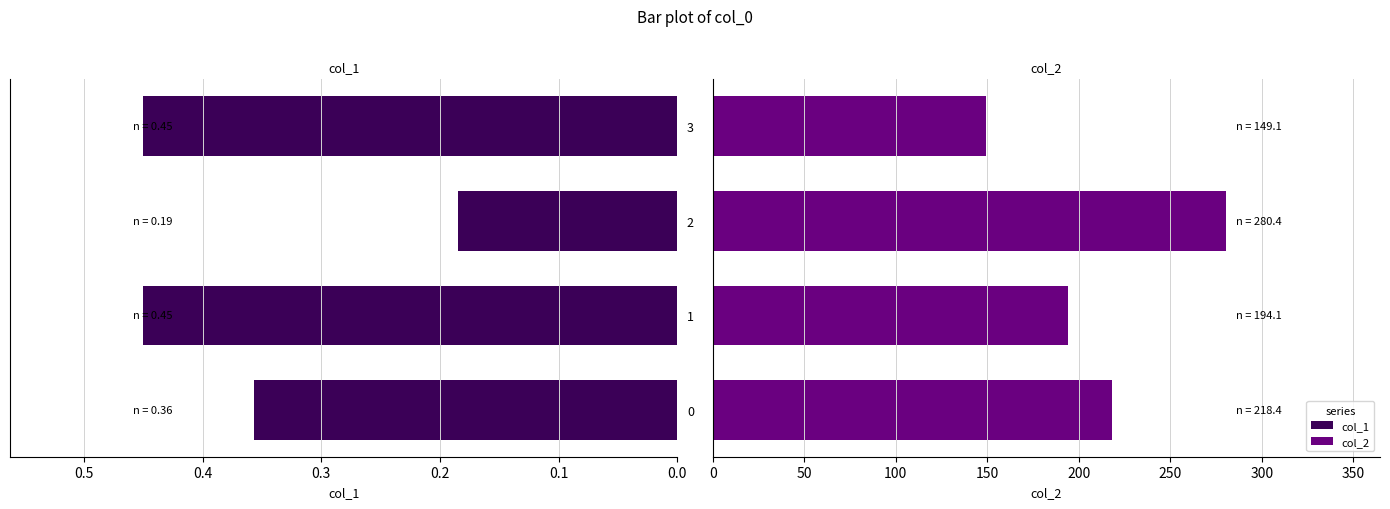

At 1, list the series in order from smallest to largest.

col_1, col_2